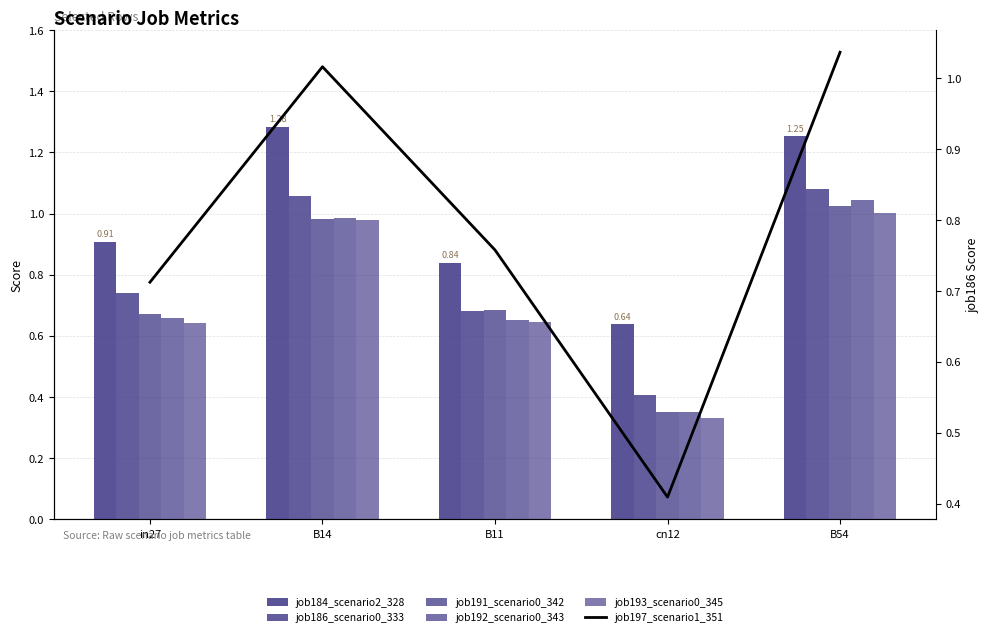

What are all the series names shown in the legend?

job184_scenario2_328, job186_scenario0_333, job191_scenario0_342, job192_scenario0_343, job193_scenario0_345, job197_scenario1_351